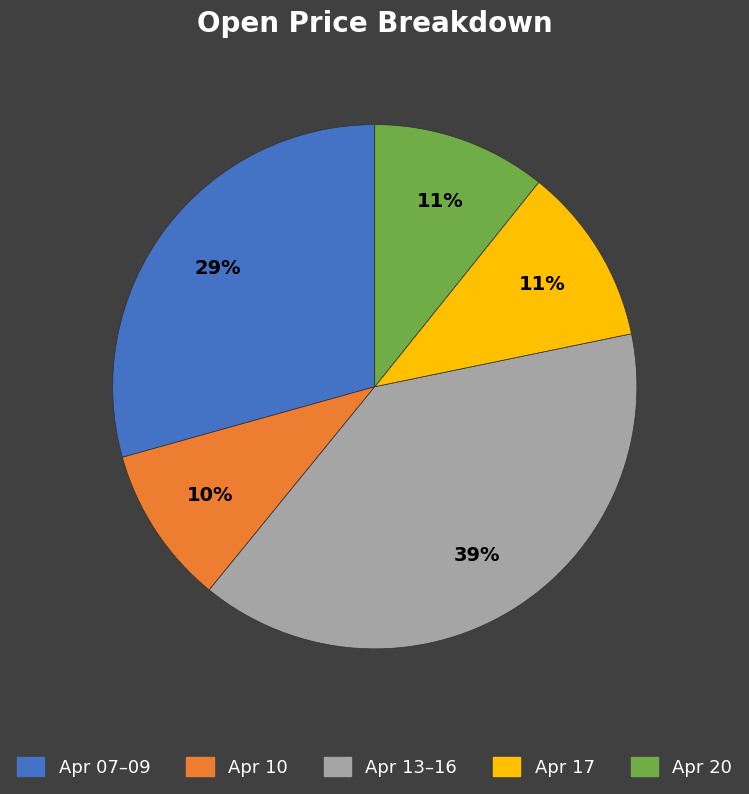

How many segments does this pie chart have?

5